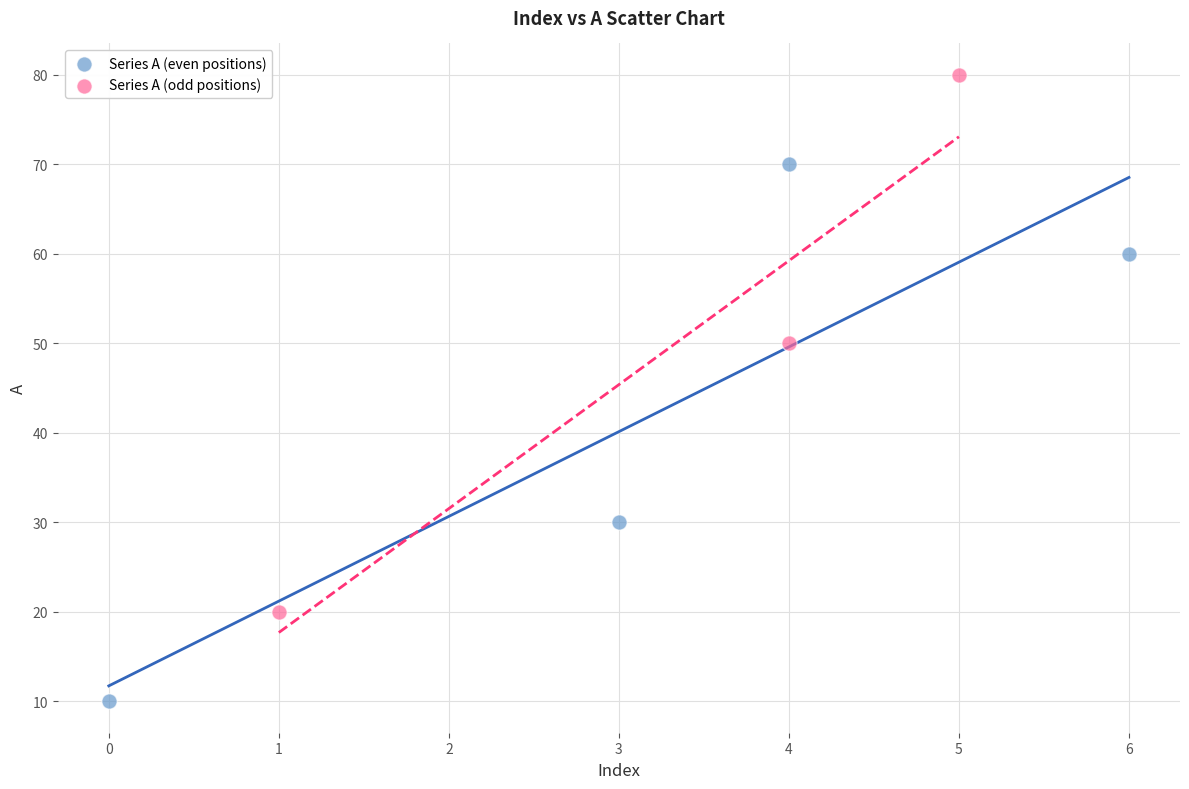

Which series reaches the minimum Y coordinate?

Series A (even positions)